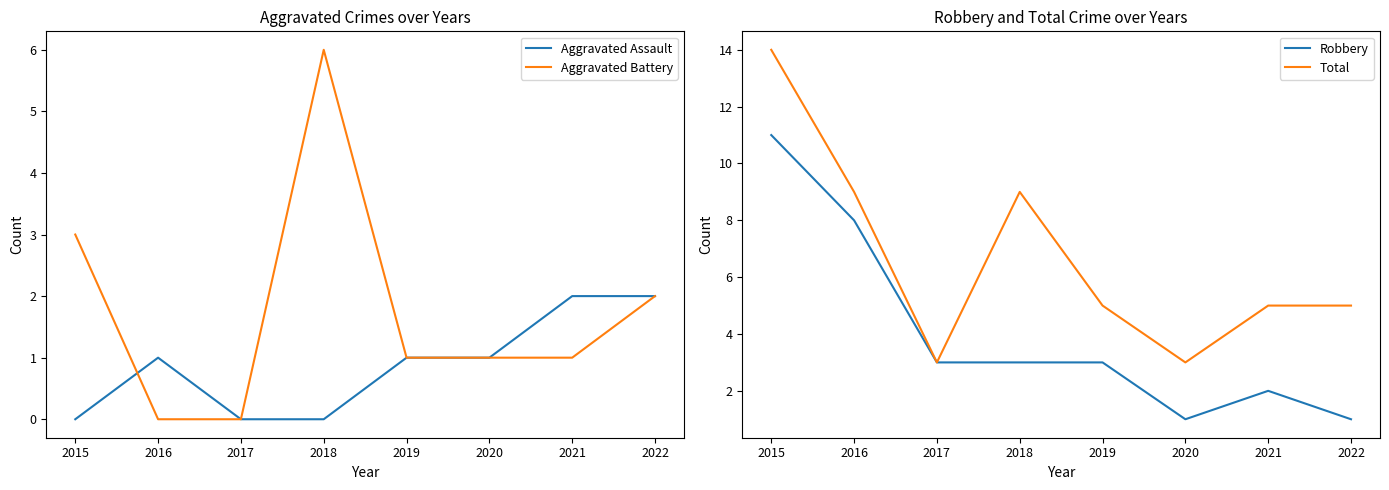

What is the difference between the second highest and minimum values in the Aggravated Assault series?

2